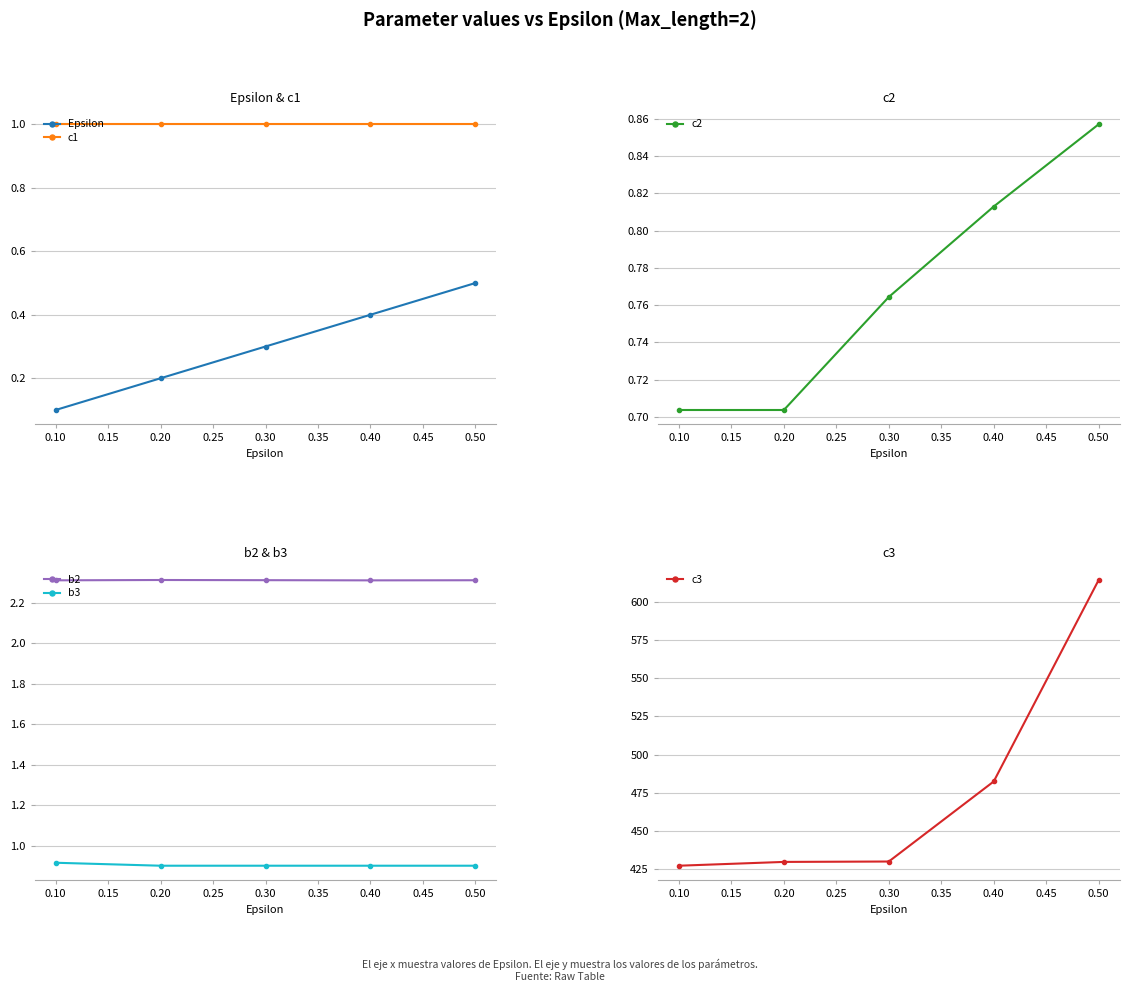

What are all the series names shown in the legend?

Epsilon, c1, c2, b2, b3, c3